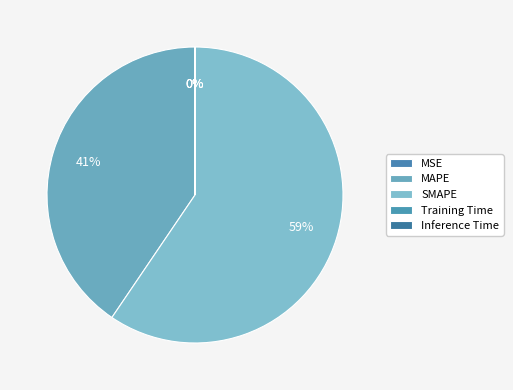

Which has a higher value, MSE or Inference Time?

Inference Time